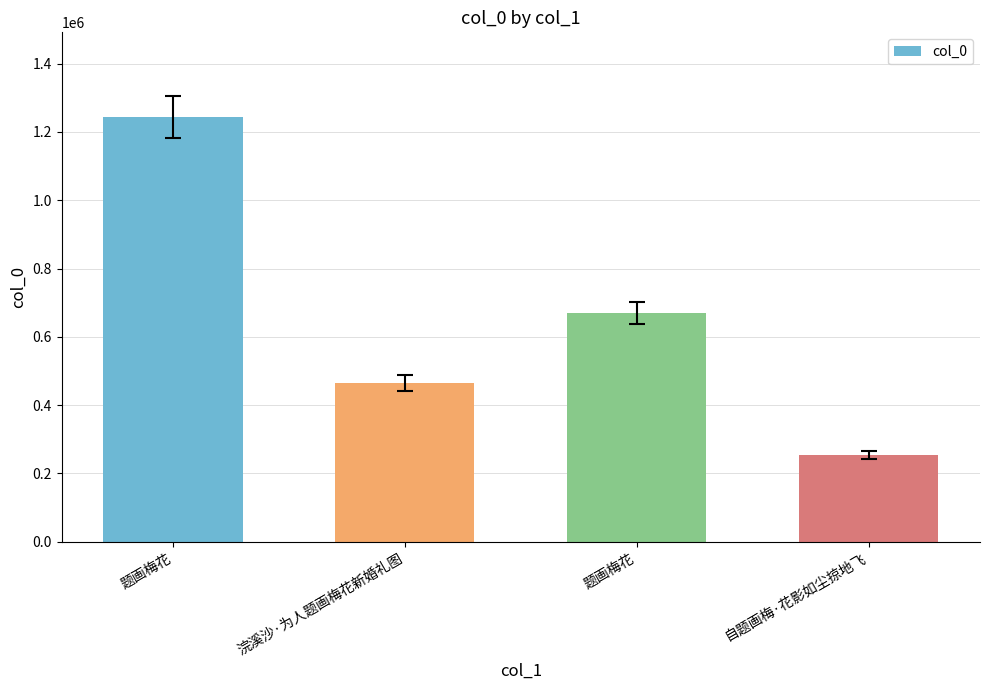

Does the chart contain any negative values?

No